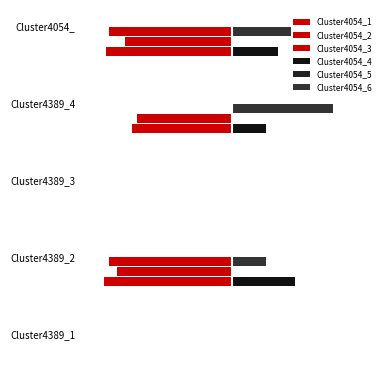

How many bars are there in each group?

6